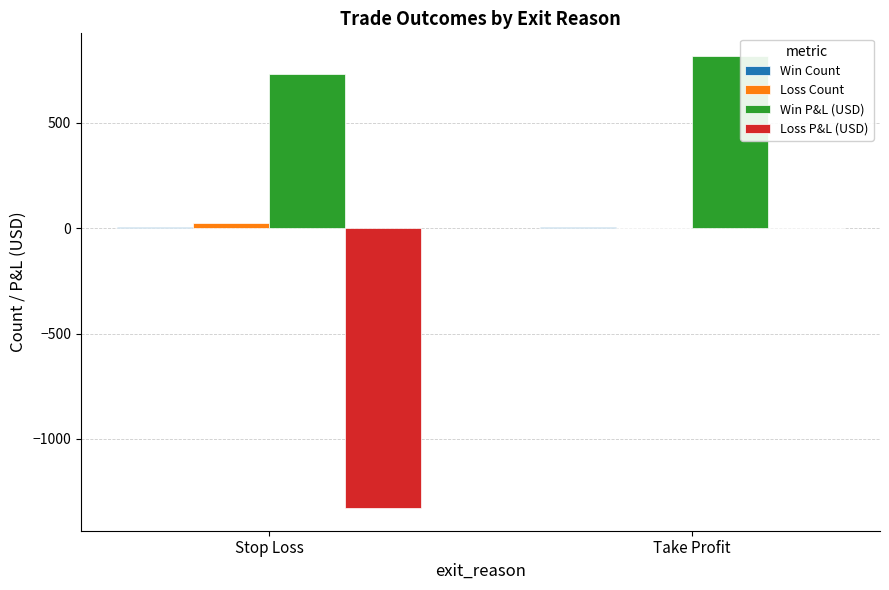

Is it true that Loss P&L (USD) equals 0.0 at Take Profit?

True